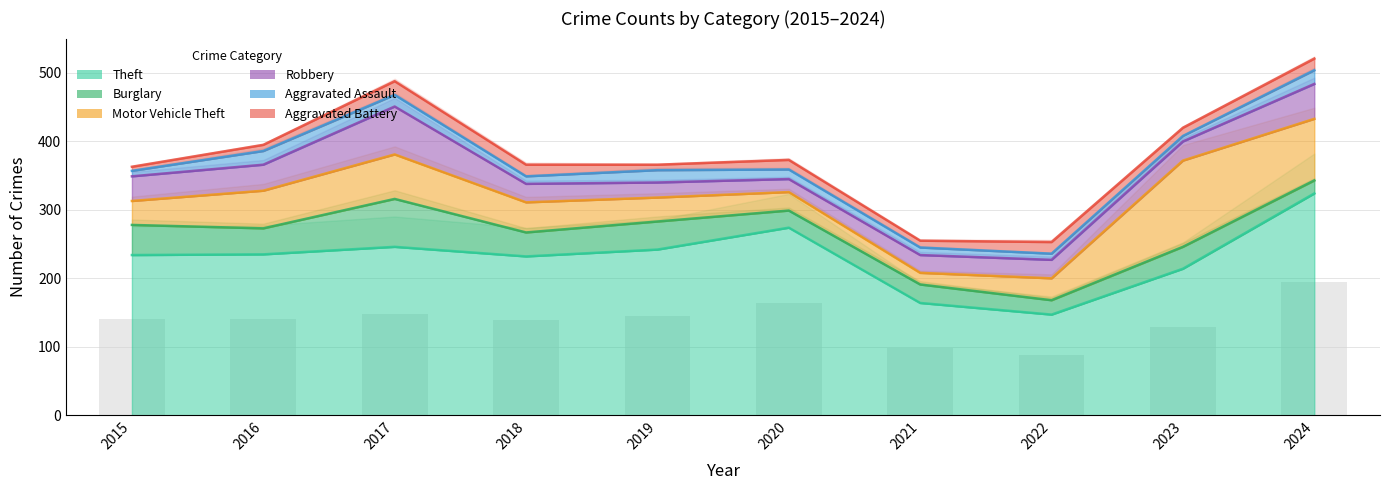

Reading left to right, extract all data points from this chart.

Theft: 234	235	246	232	242	274	164	147	214	324
Burglary: 44	38	70	35	41	25	27	21	32	19
Motor Vehicle Theft: 35	55	65	44	35	27	17	32	126	90
Robbery: 36	38	70	27	22	19	26	27	28	51
Aggravated Assault: 8	20	17	11	18	14	11	9	8	20
Aggravated Battery: 6	9	20	17	8	14	10	17	12	17